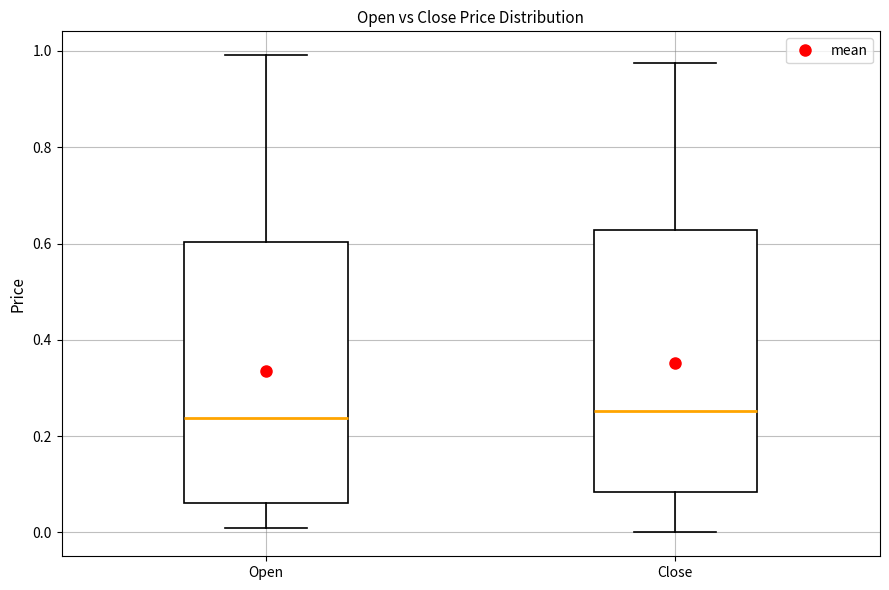

Reading left to right, transcribe this box plot: for each box, give where its median line is, the range the box spans, and where its two whiskers end, as read against the y-axis. The values are not printed on the chart, so give them approximately, as read against the axis.

Open: median 0.24, box 0.06 to 0.60, whiskers 0.00 to 1.00
Close: median 0.26, box 0.08 to 0.62, whiskers 0.00 to 0.98